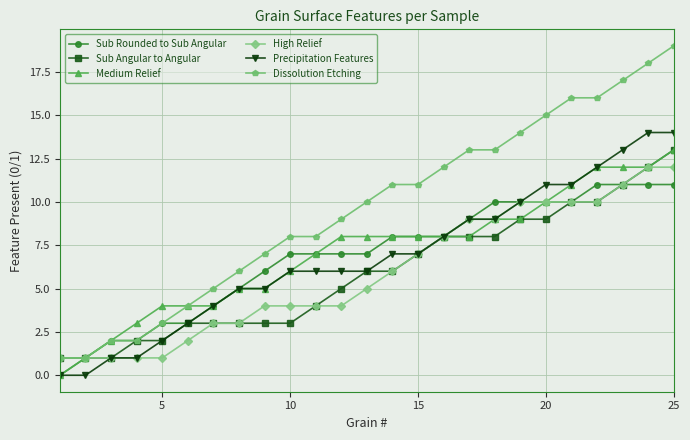

Which series has the largest total across all categories?

Dissolution Etching